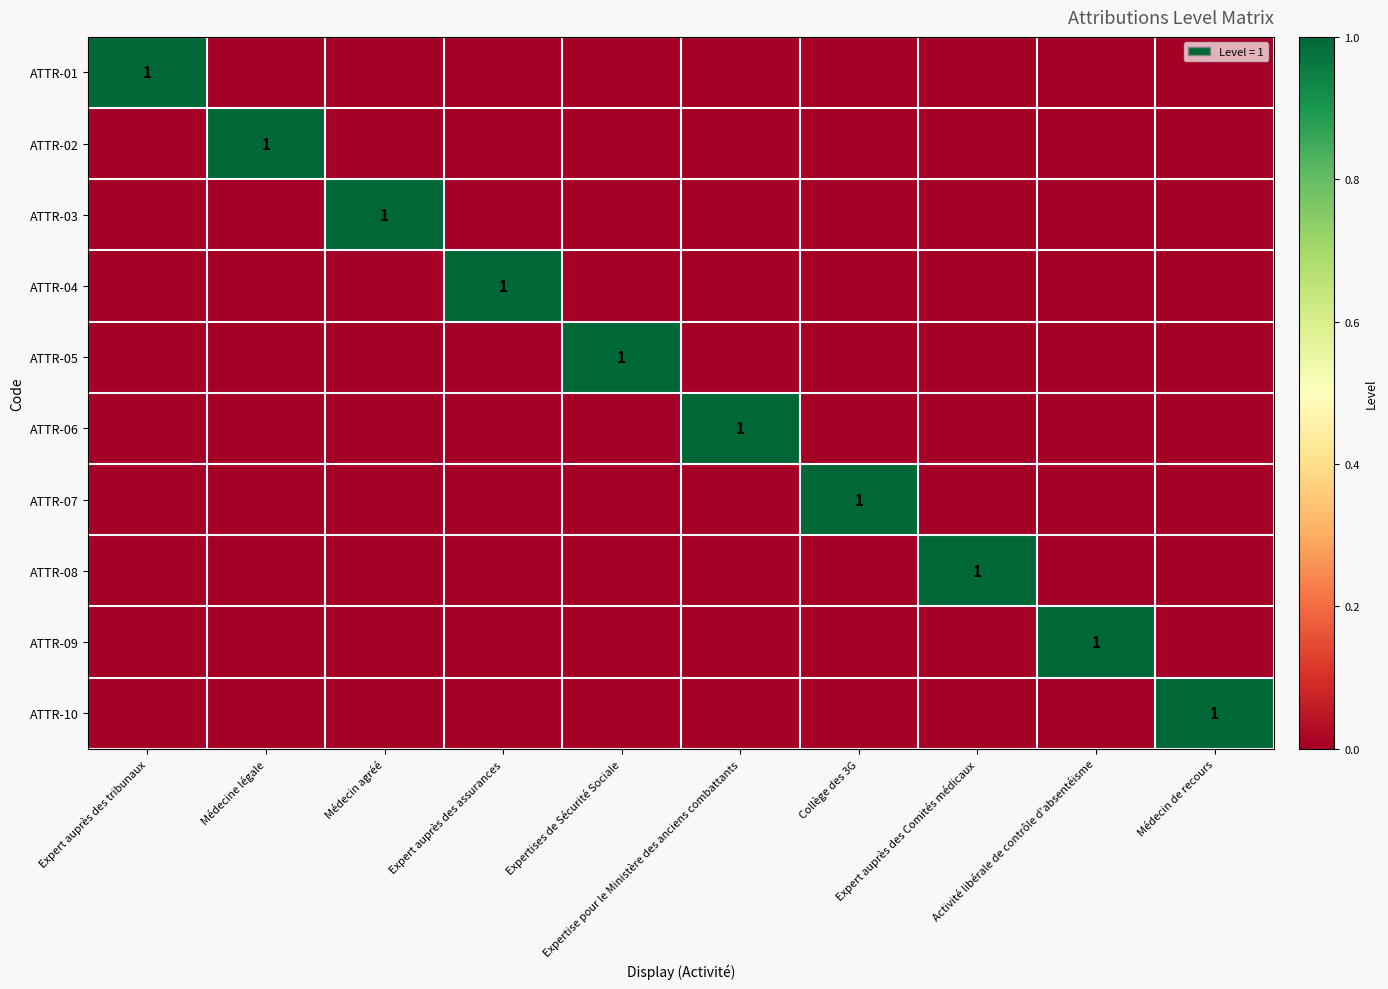

How many data points in ATTR-08 are above 0?

1